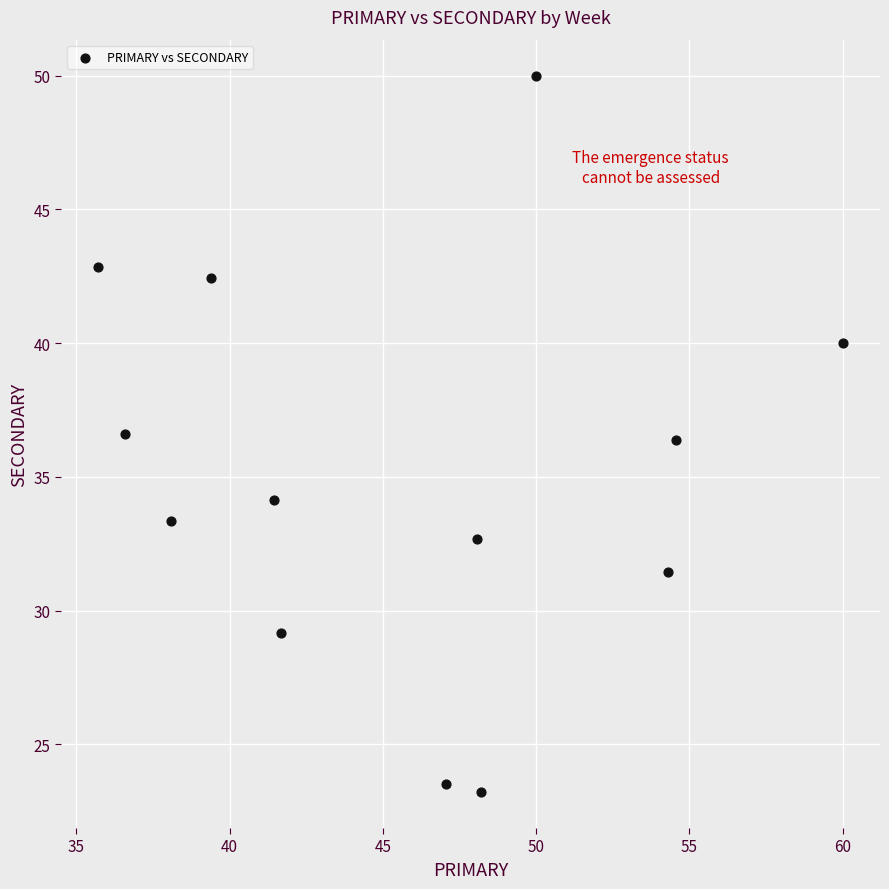

What is the range of Y values (max minus min)?

26.8